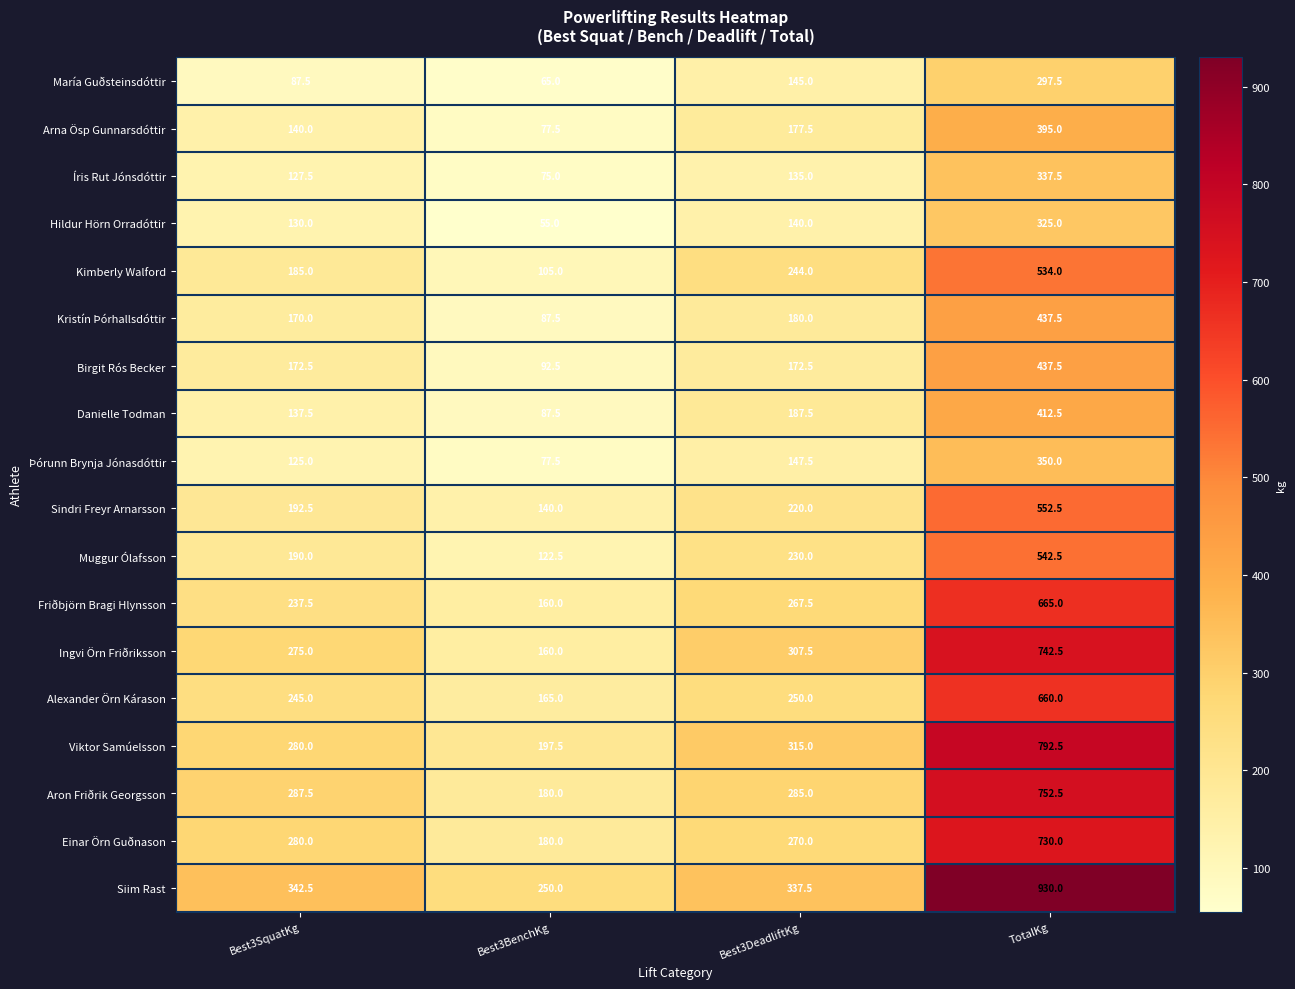

How many distinct data groups are displayed?

18